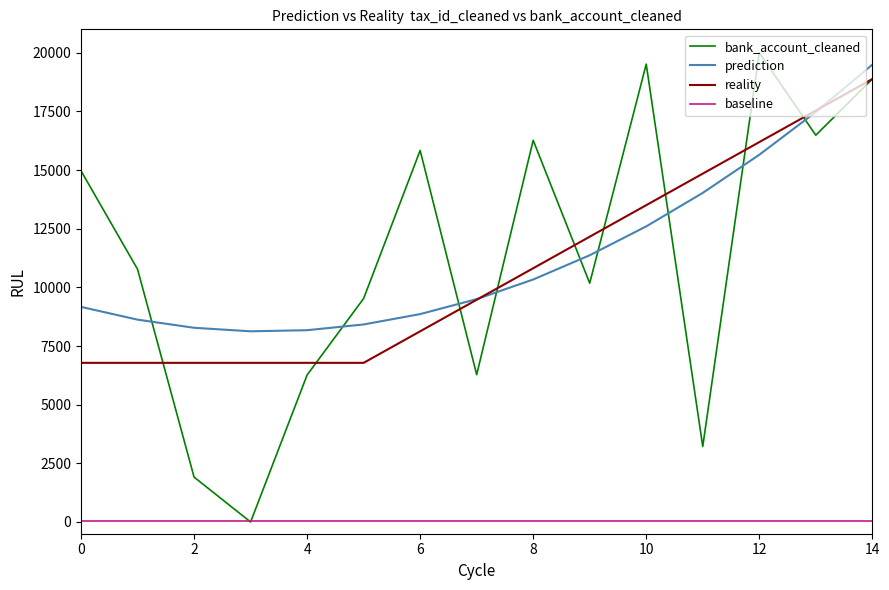

Count the number of categories in the chart.

15